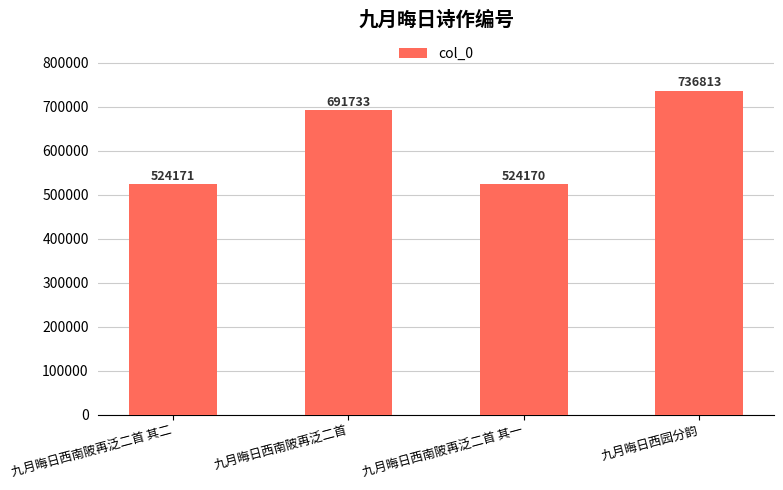

Which has a higher value, 九月晦日西南陂再泛二首 其一 or 九月晦日西园分韵?

九月晦日西园分韵